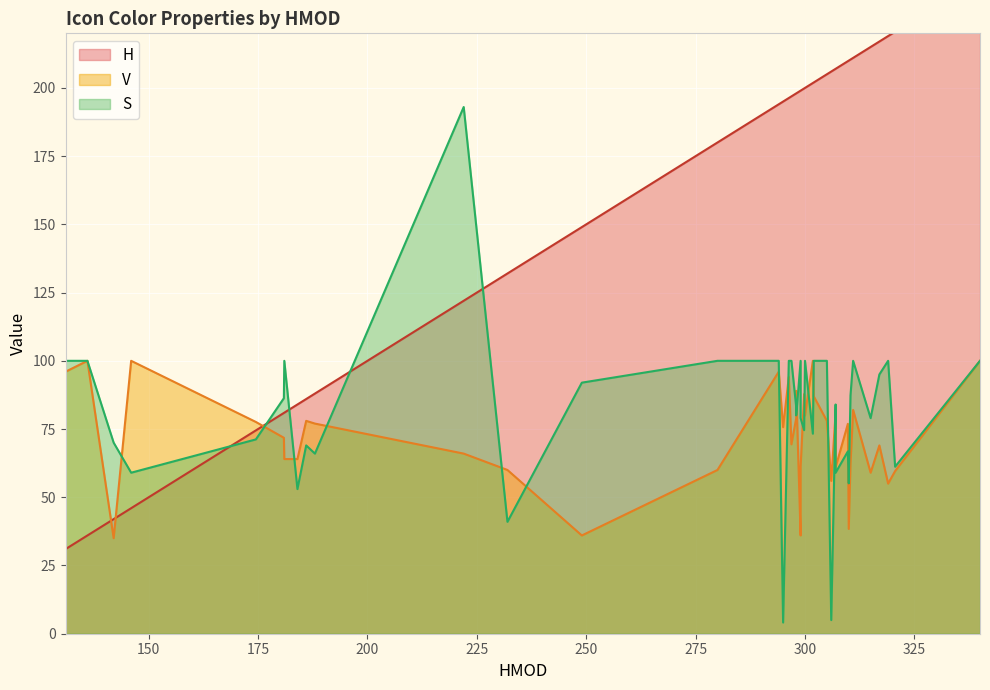

The H series shows 42.0 at 142. True or false?

True